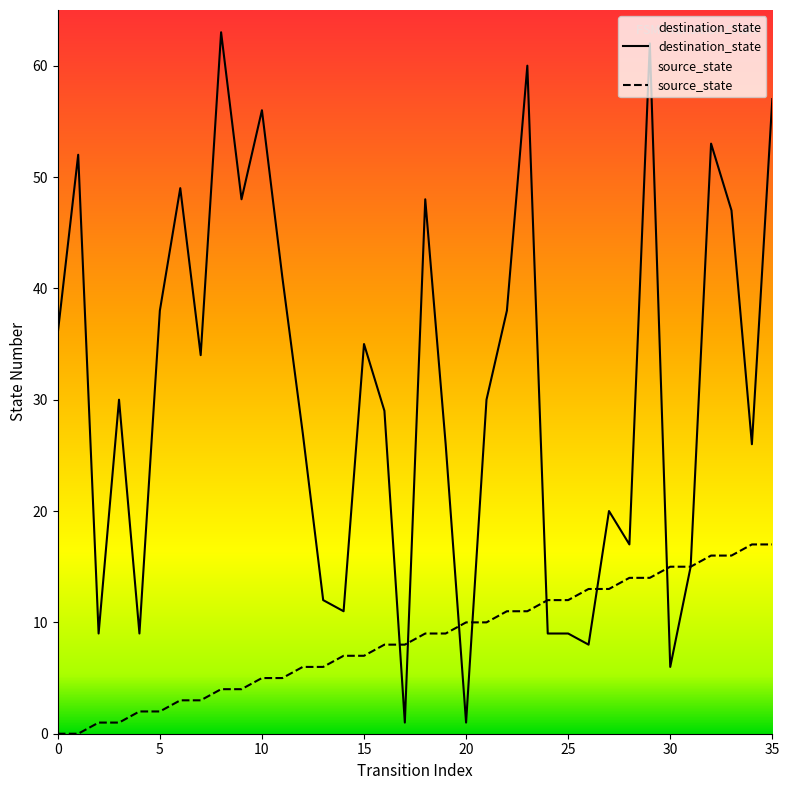

True or false: source_state and destination_state cross at least once.

True